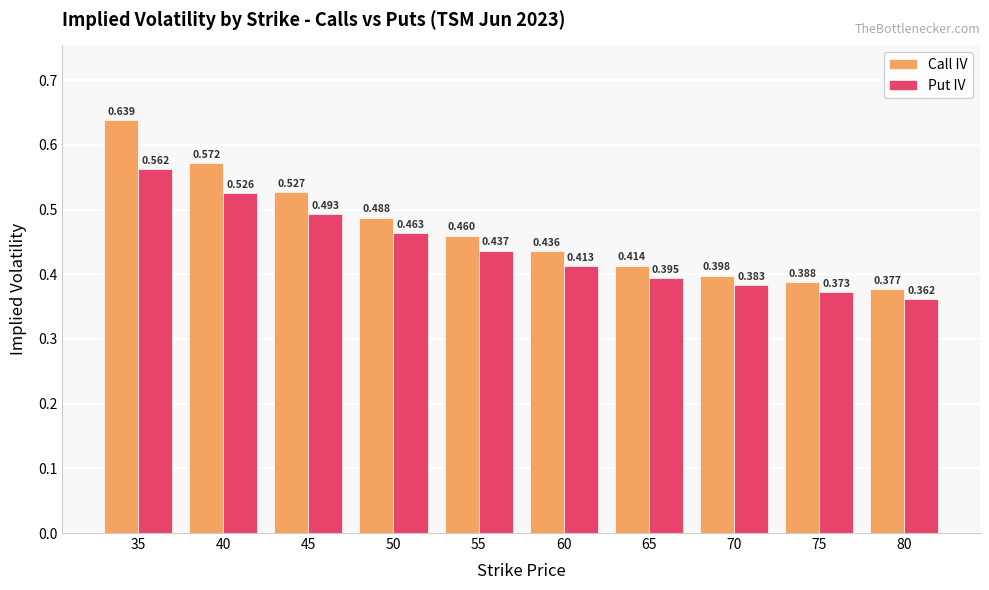

How many series are shown in this chart?

2